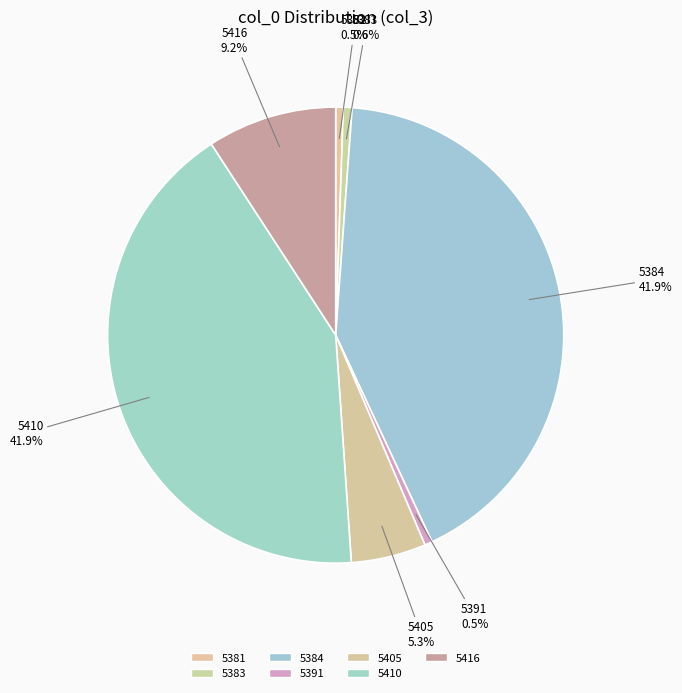

What is the smallest slice in the pie chart?

5381